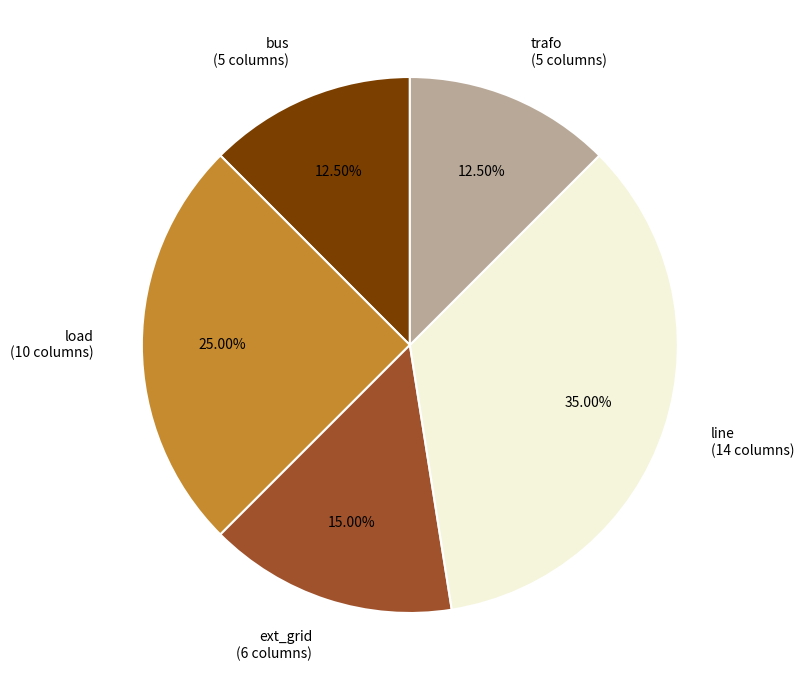

Is the sum of line and bus greater than half?

No